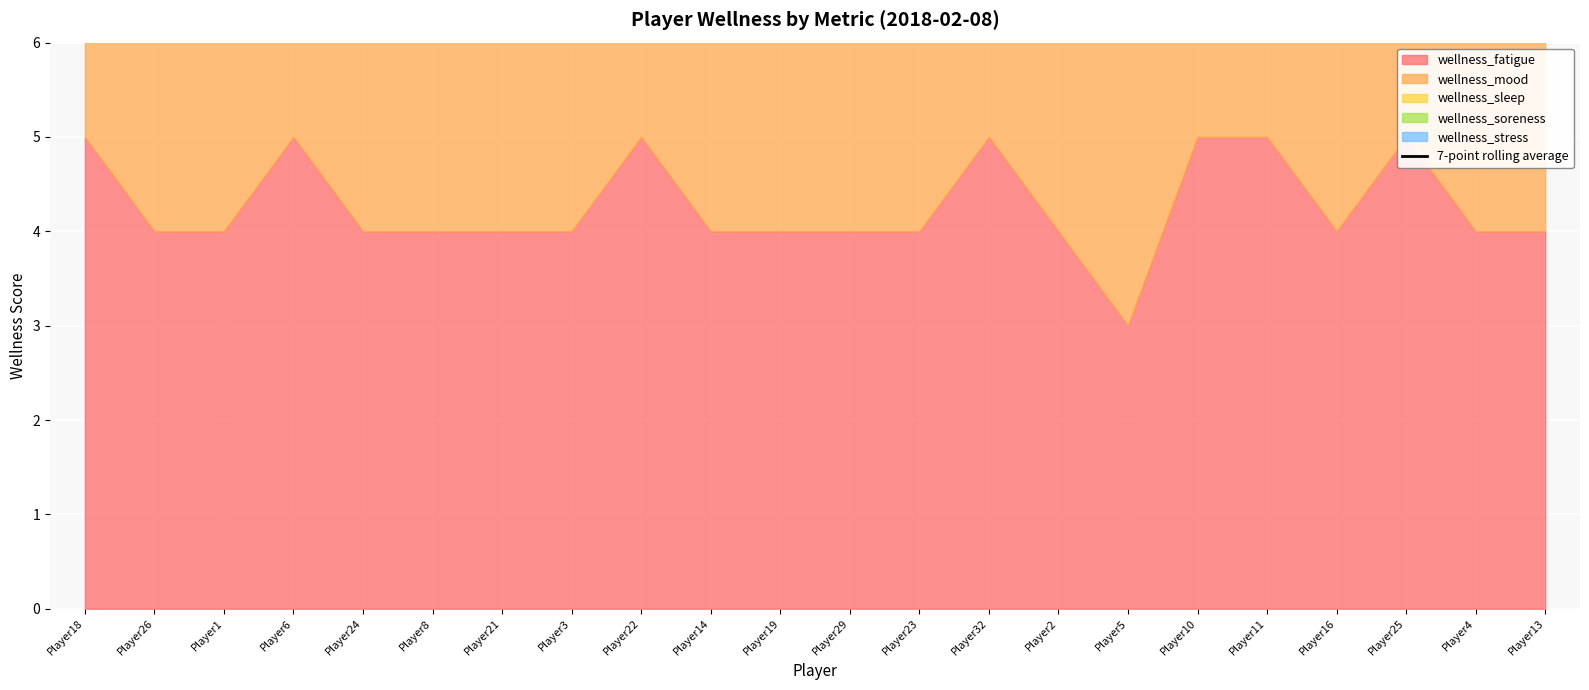

Reading left to right, transcribe all the data shown in this chart.

22.5	22.8	22.7	22.1	21.7	22.4	22.7	22.4	22.3	22.6	23.4	23.6	22.9	23.3	23.1	23.1	23.1	22.9	22.9	23.3	23.0	23.2